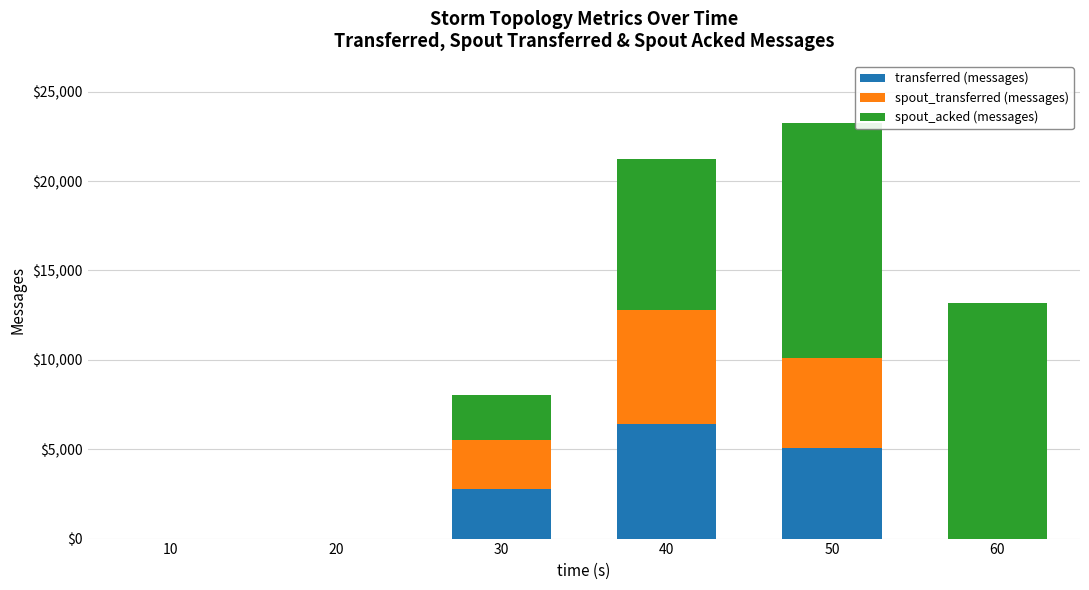

Reading right to left, what are the values for transferred (messages)?

60=0	50=5040	40=6400	30=2760	20=0	10=0